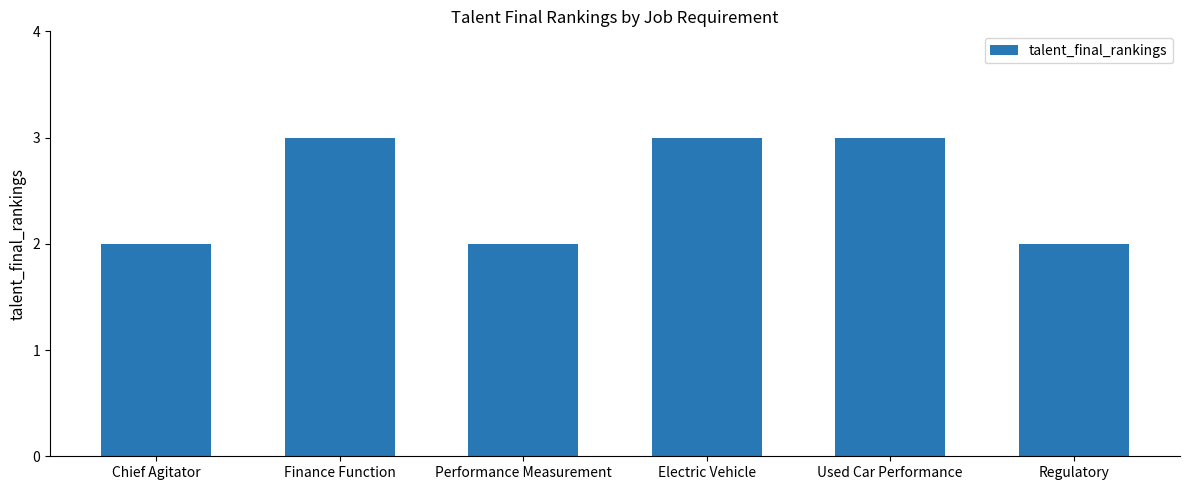

Read the value at Finance Function.

3